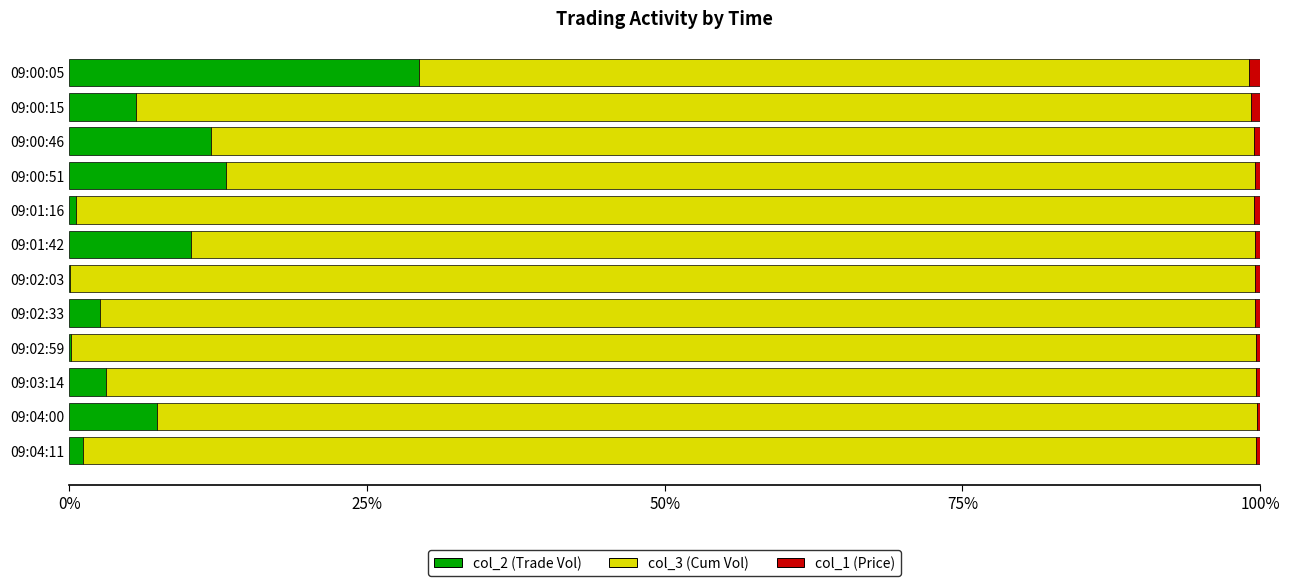

What is the sum of all col_2 (Trade Vol) values?

85.3